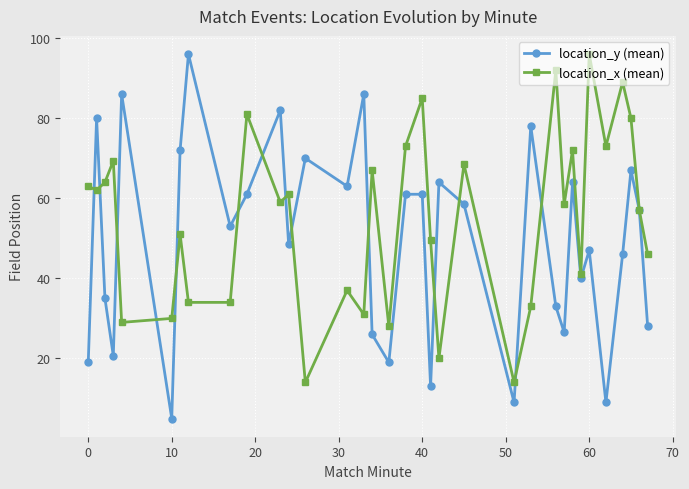

What is the value of the location_y (mean) point at the 23rd from the left?

9.0